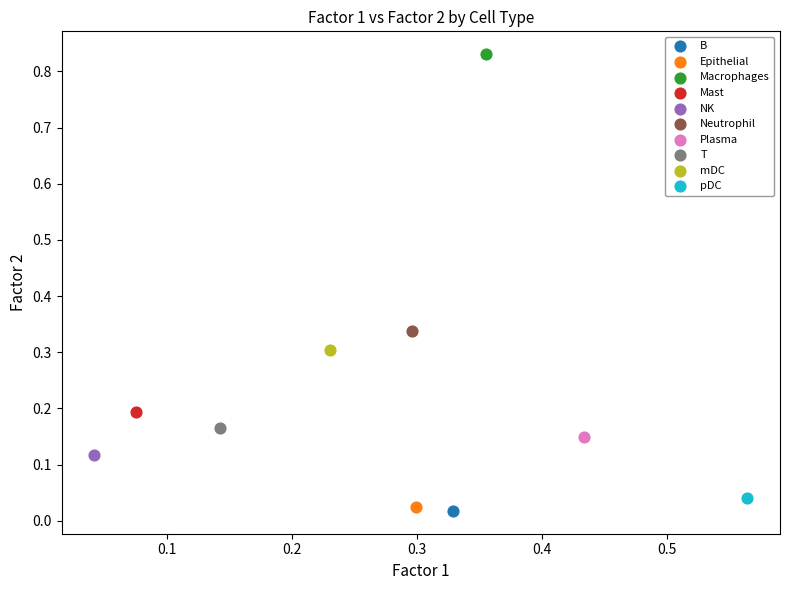

Which series contains the lowest Y value?

B